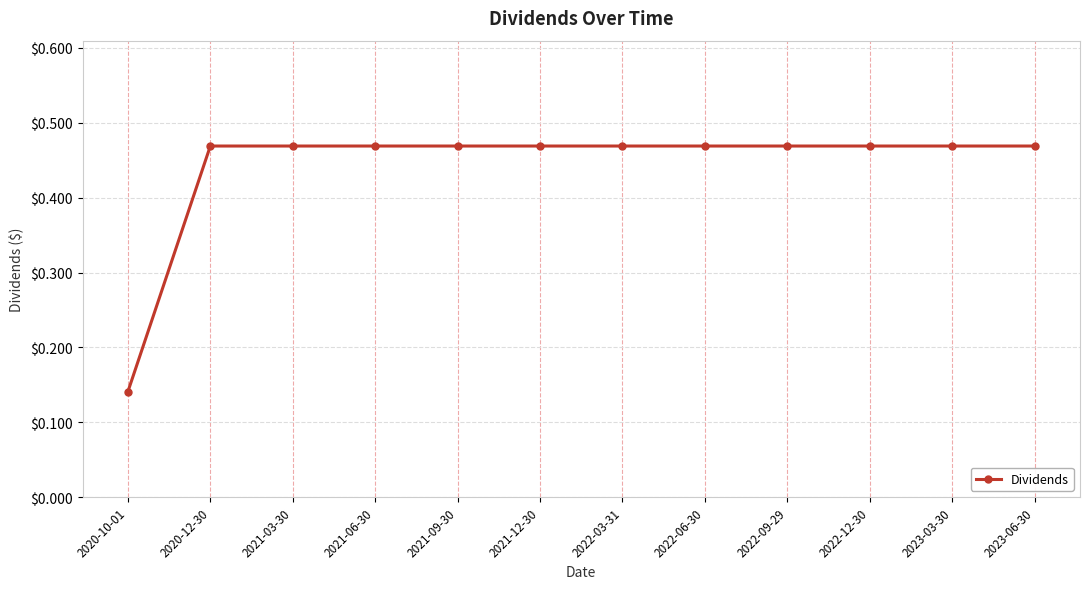

The chart shows a value of 0.3 at 2022-12-30. True or false?

False